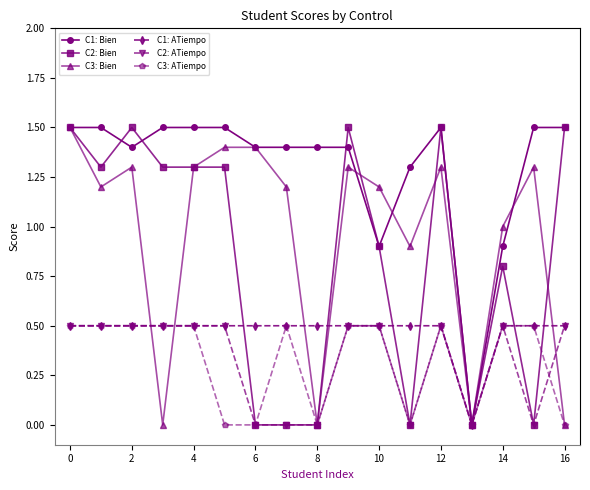

What is the value of the C2: Bien point at the 3rd from the left?

1.5